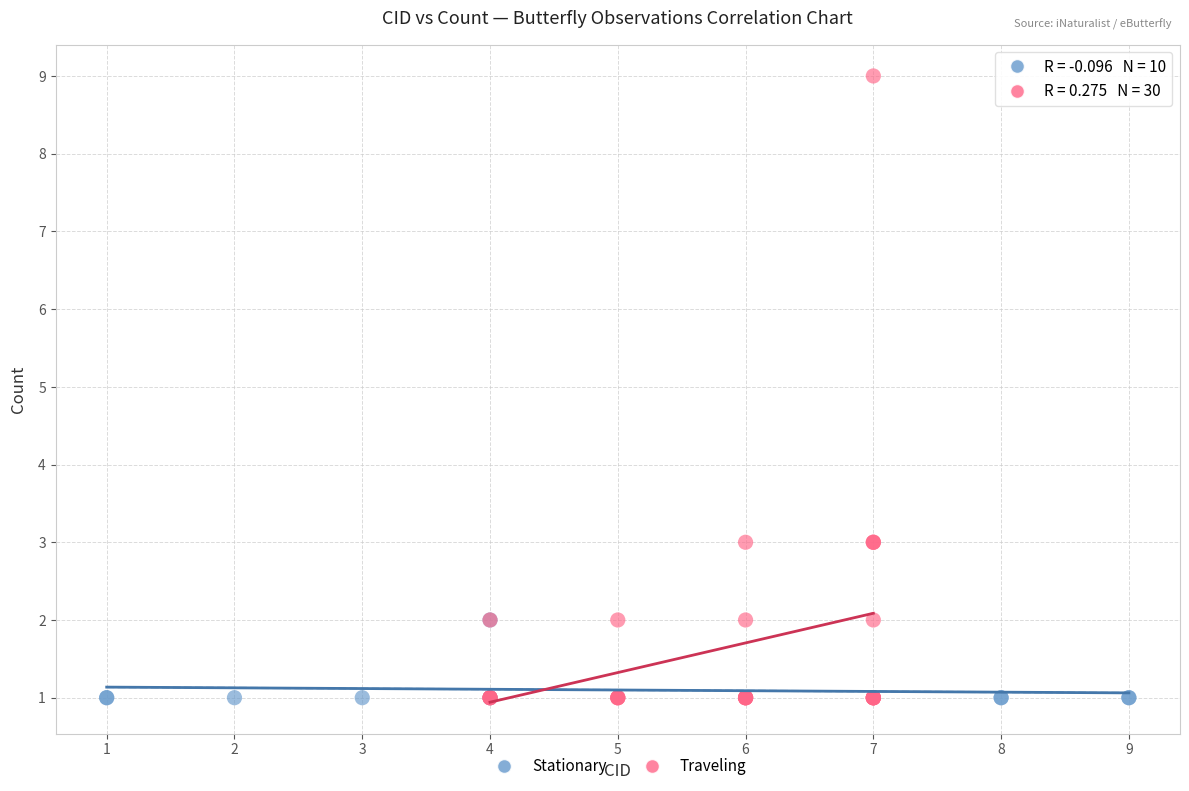

Which series has the widest spread of Y values?

Traveling